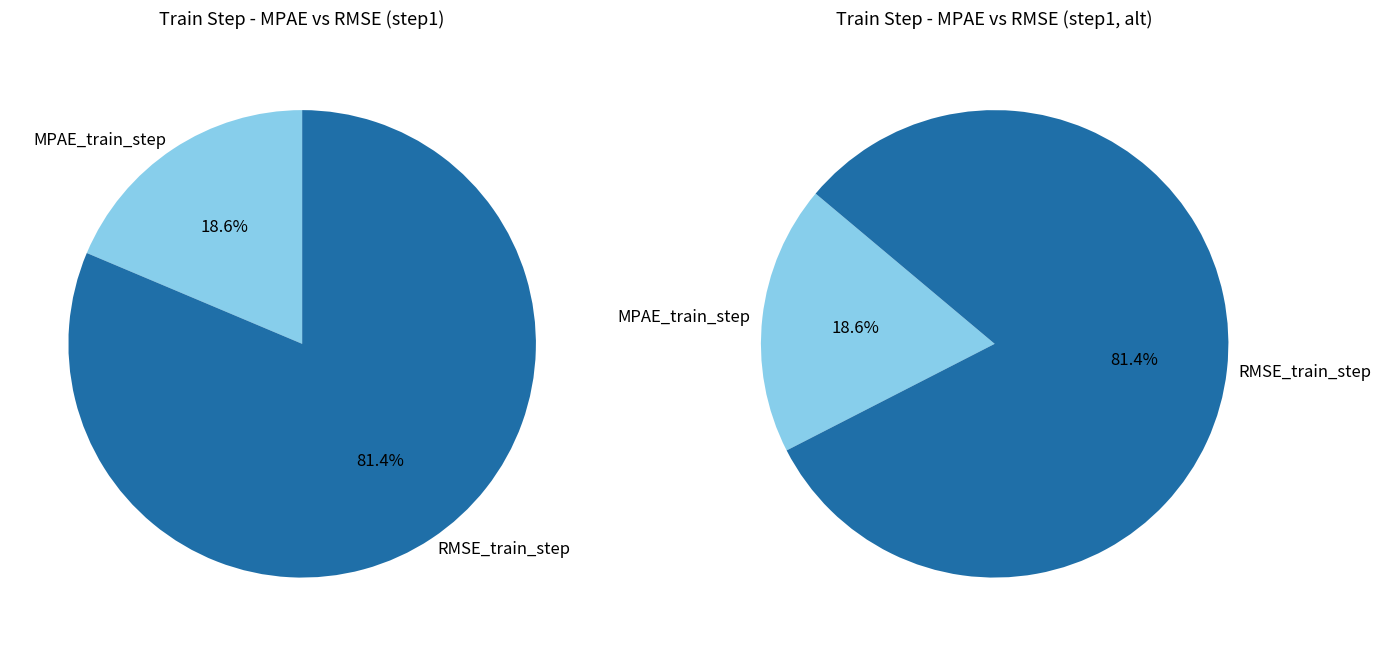

To the nearest percent, what is the combined percentage of RMSE_train_step and MPAE_train_step?

100%